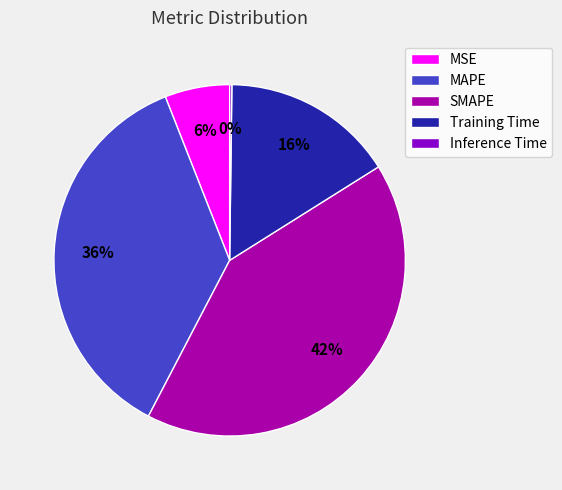

Is there a majority slice in this chart?

No